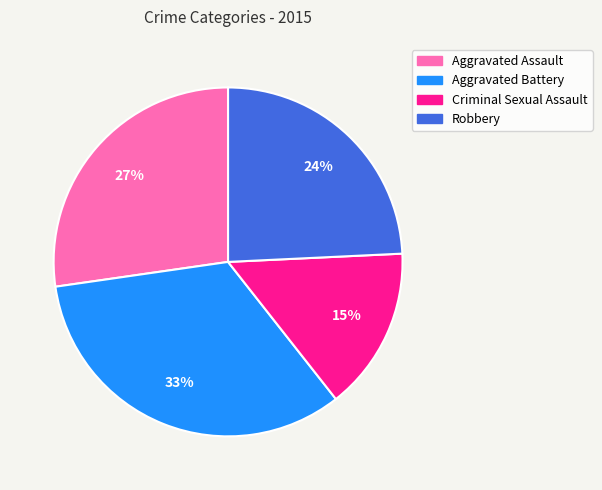

To the nearest percent, what percentage of the pie is Criminal Sexual Assault?

15%